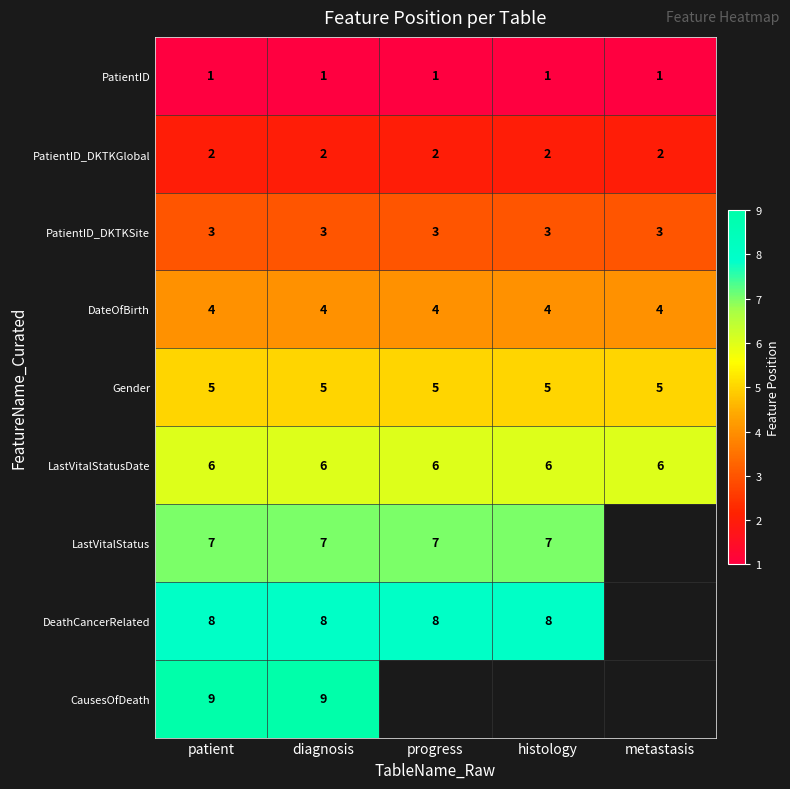

Rank the series at diagnosis from highest to lowest value.

CausesOfDeath, DeathCancerRelated, LastVitalStatus, LastVitalStatusDate, Gender, DateOfBirth, PatientID_DKTKSite, PatientID_DKTKGlobal, PatientID